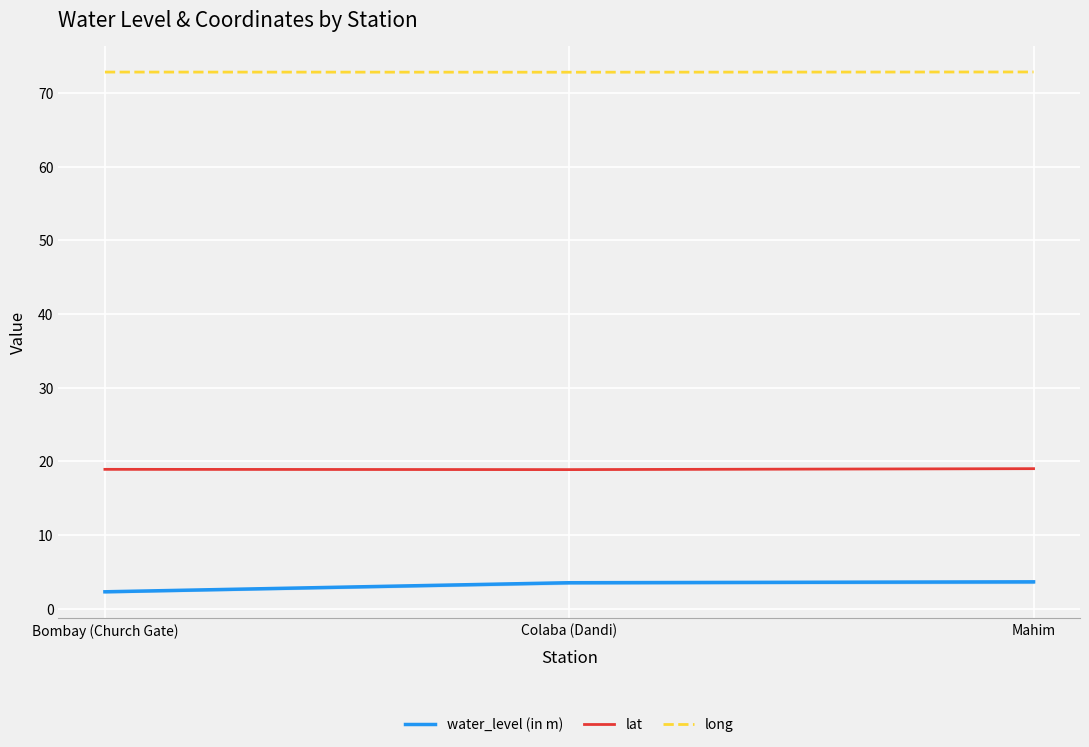

How many values in the water_level (in m) series exceed 3?

2